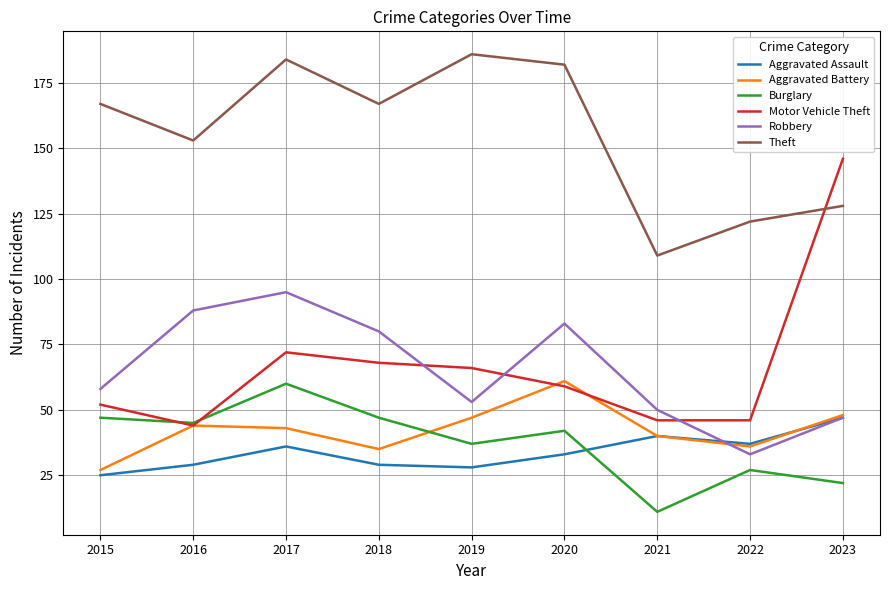

What is the total value across all series at 2021?

296